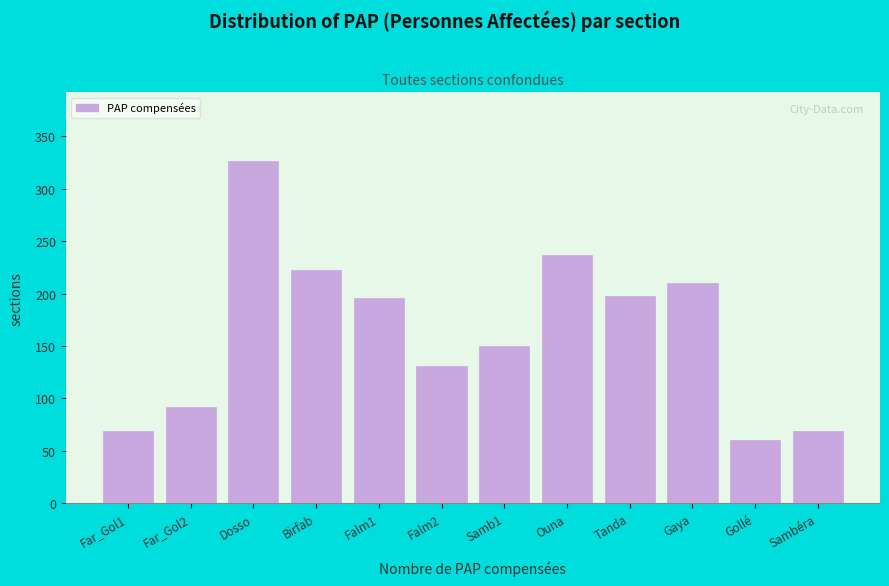

Reading left to right, extract all data points from this chart.

69	92	327	223	196	131	150	237	198	210	60	69